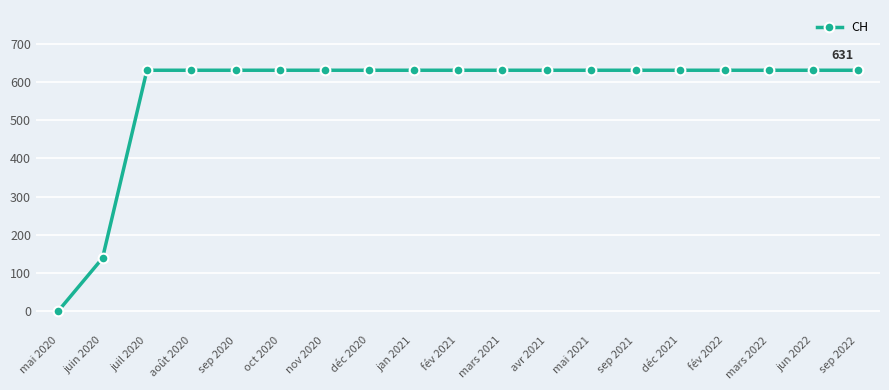

The chart shows a value of 631 at mars 2021. True or false?

True